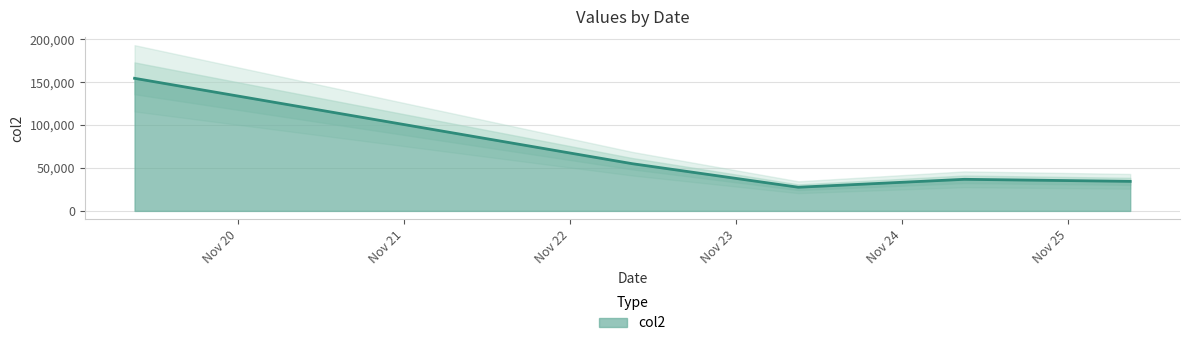

What is the minimum value shown in the chart?

27576